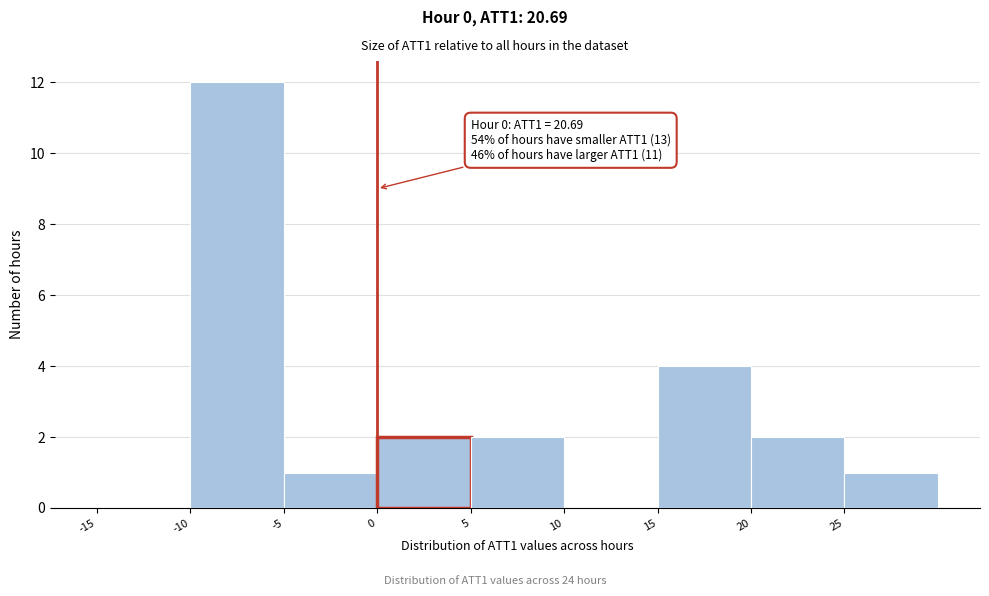

Over which range of the x-axis is the bar tallest?

-10 to -5